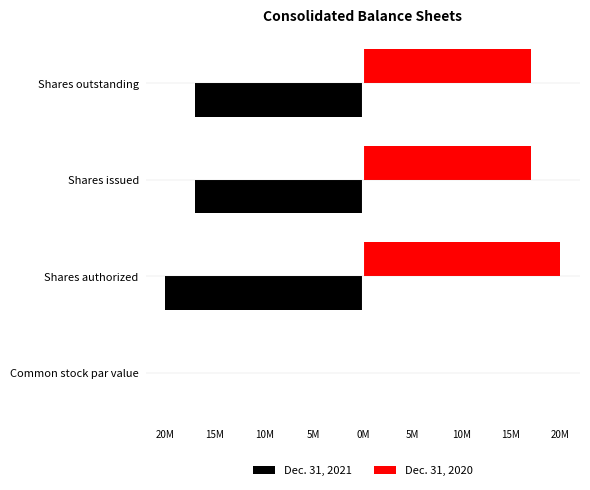

List the series in order of their peak value, highest first.

Dec. 31, 2020, Dec. 31, 2021